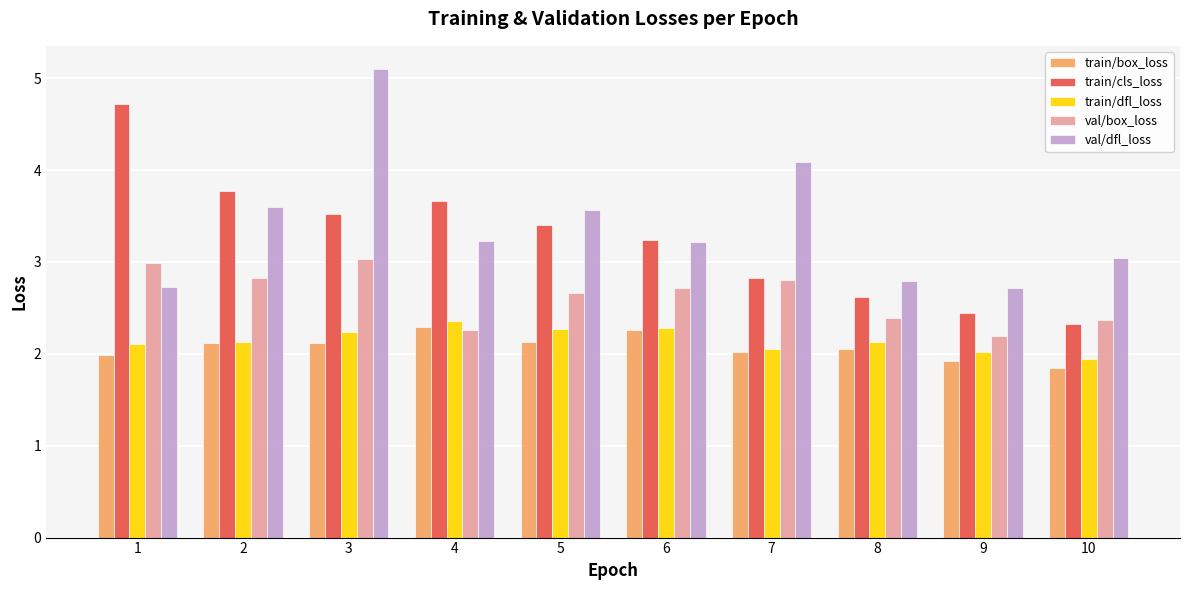

At how many categories does at least one series exceed 2?

10